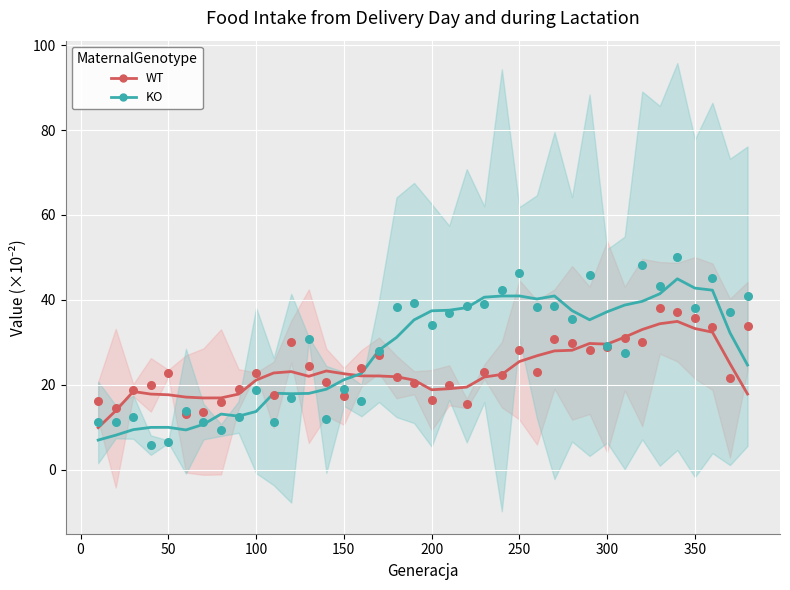

Which series reaches the maximum Y coordinate?

KO points